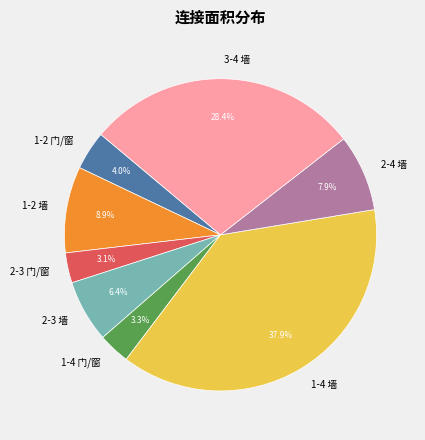

Does any single category account for the majority?

No